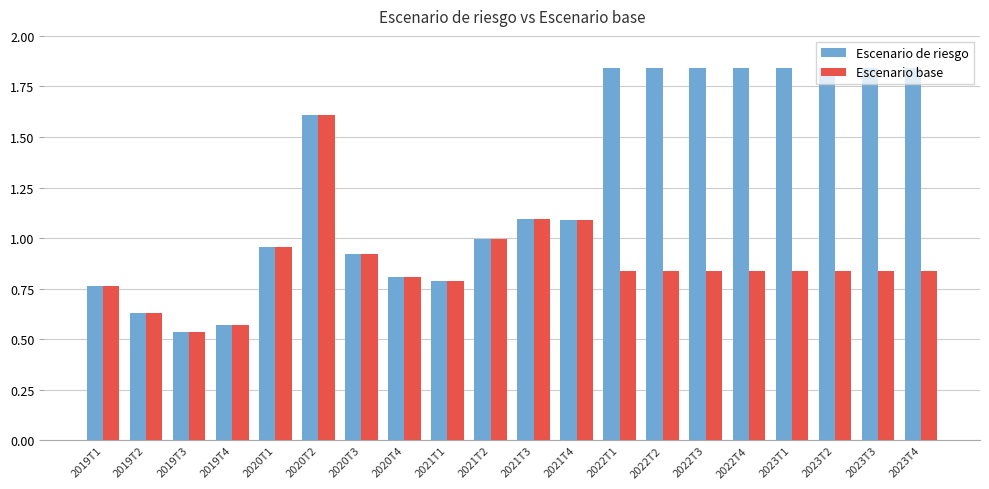

Rank the series by their maximum value, from lowest to highest.

Escenario base, Escenario de riesgo